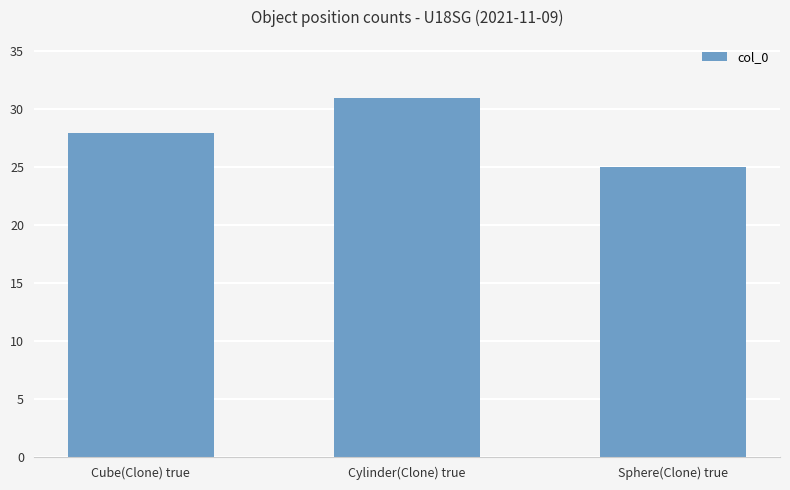

The chart shows a value of 28 at Cube(Clone) true. True or false?

True